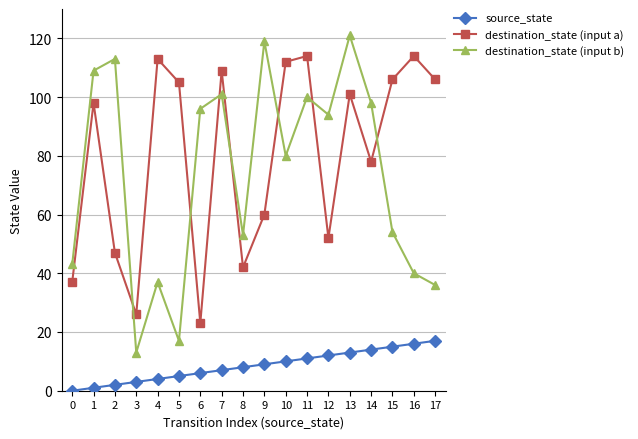

How many data points in destination_state (input b) are less than 94?

9